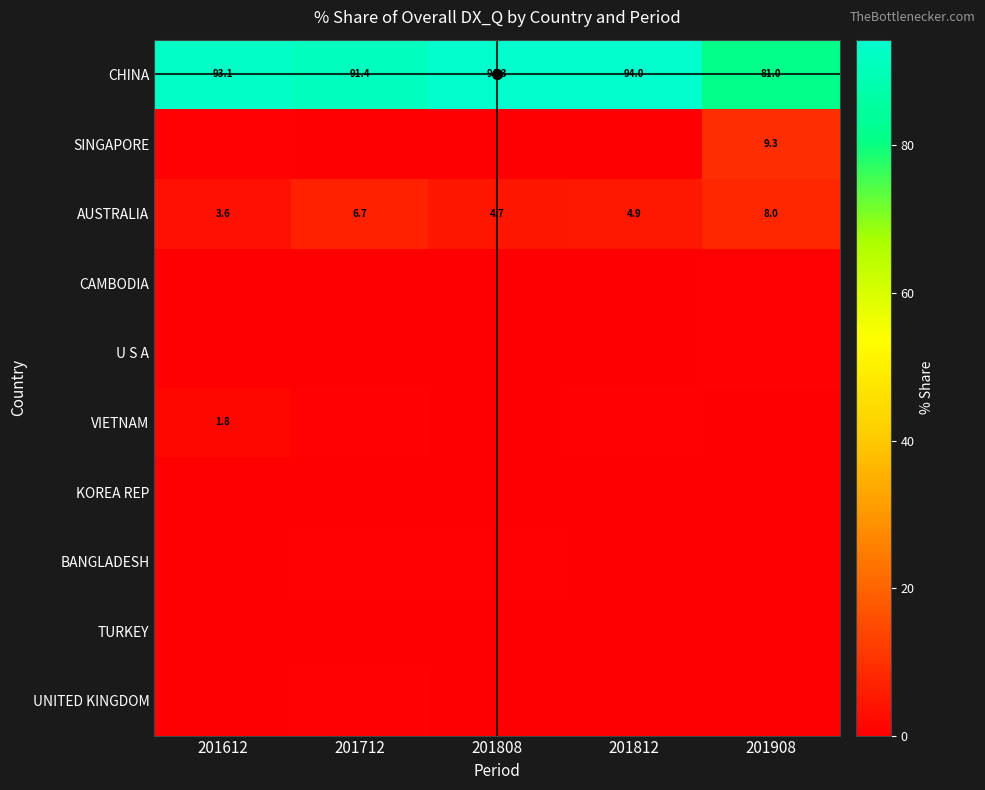

What is the total value across all series at 201812?

100.0